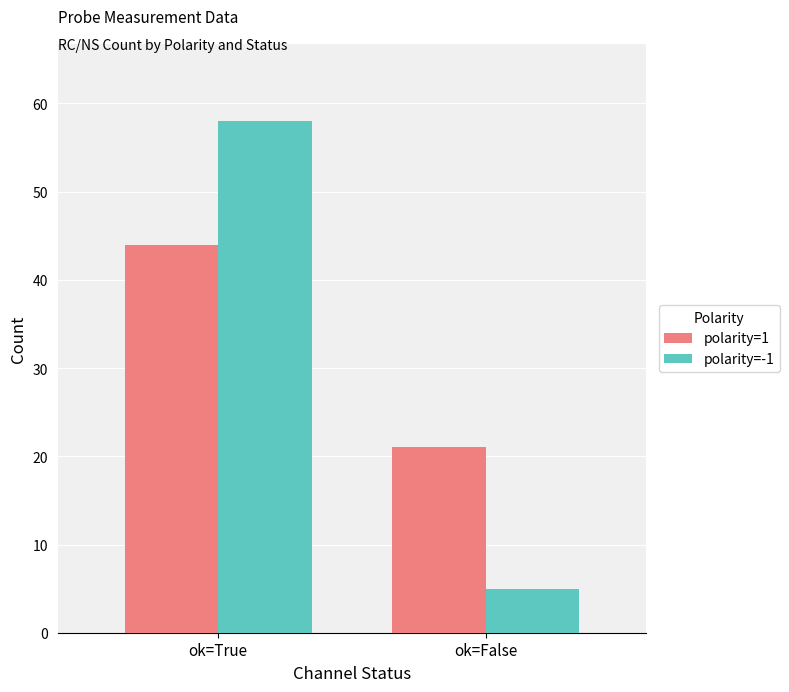

What is the total value across all series at ok=False?

26